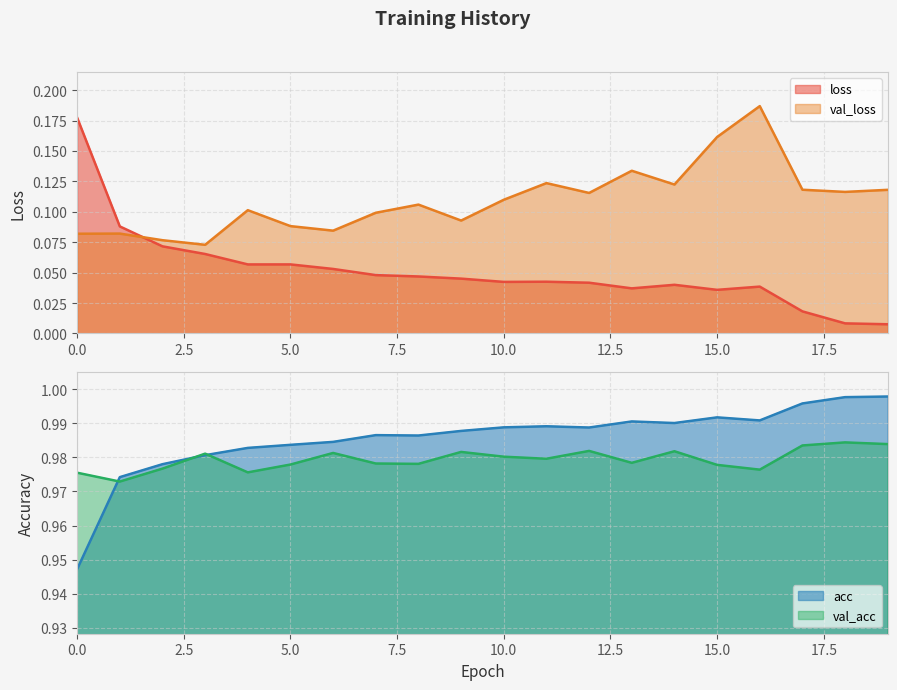

How many lines are shown in the chart?

4